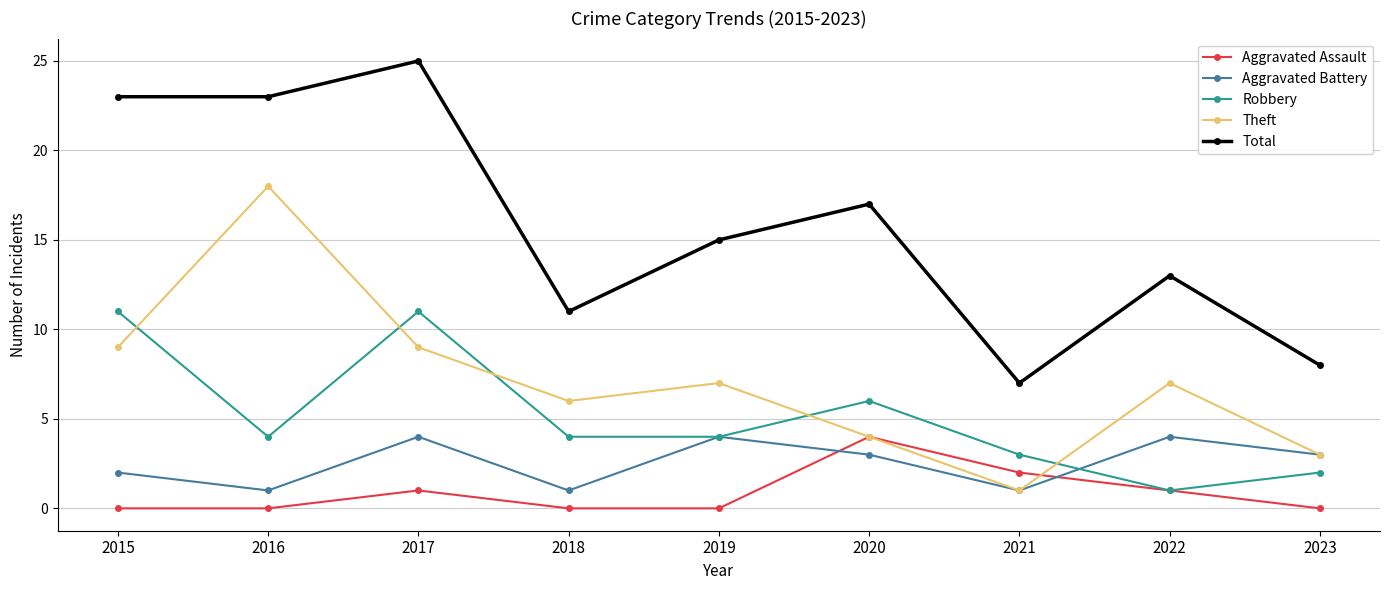

True or false: Theft has a value of 7 at 2019.

True